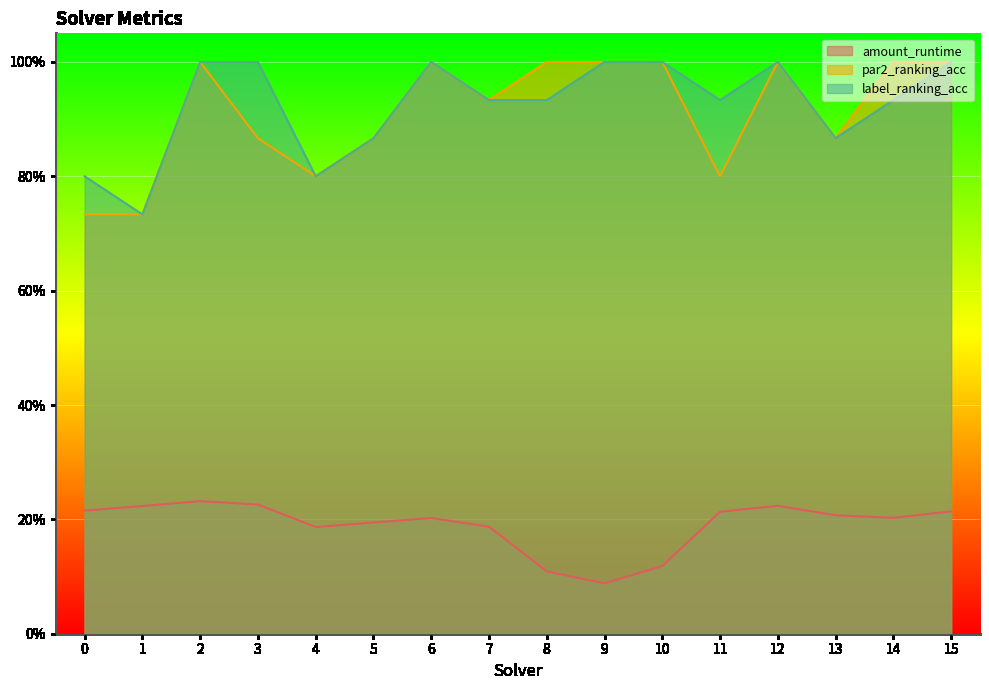

True or false: par2_ranking_acc and amount_runtime intersect in this chart.

False